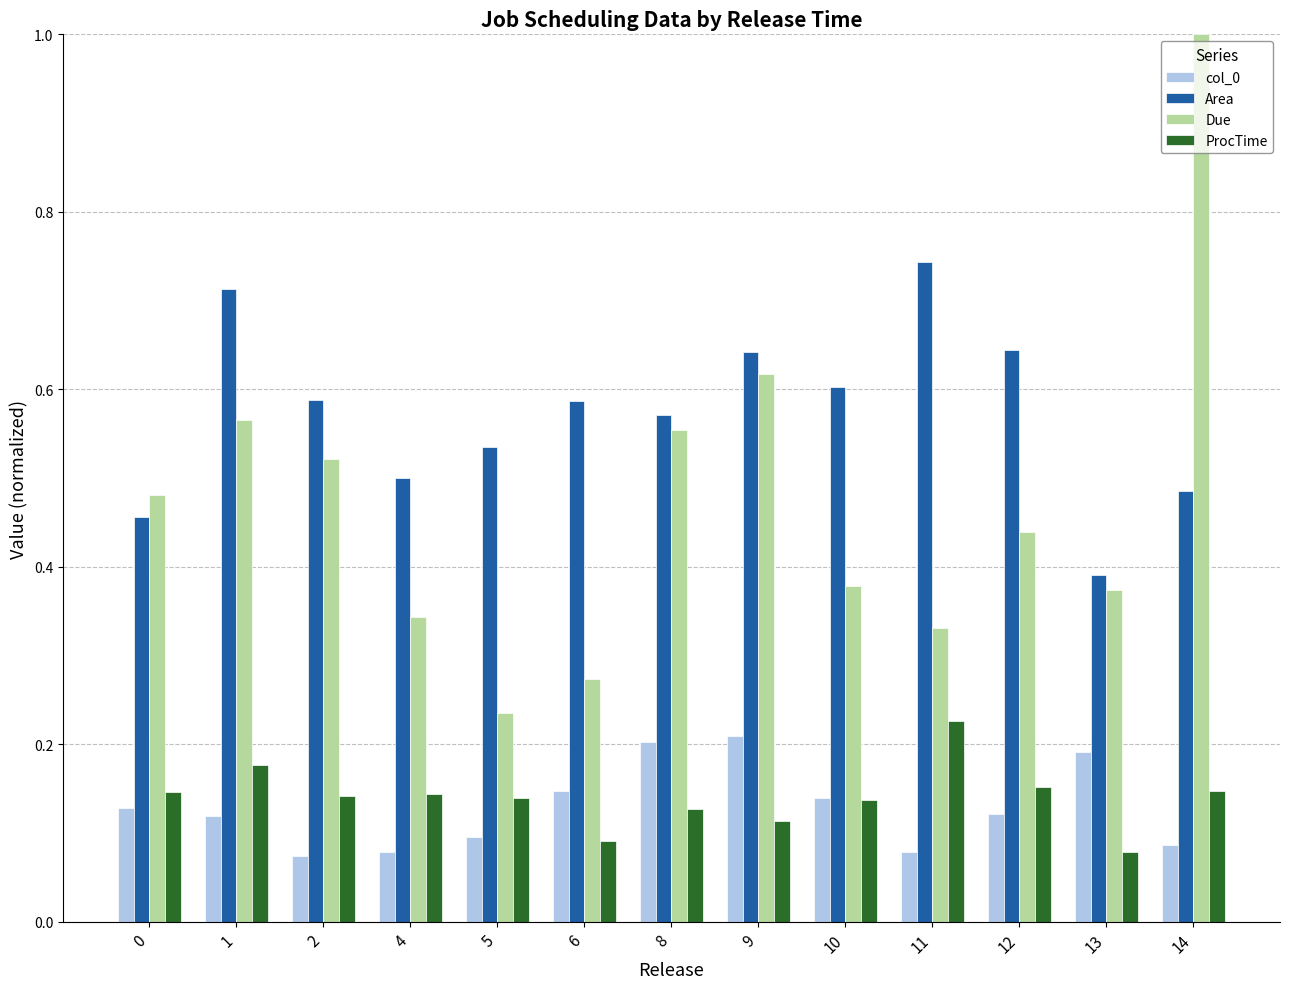

Which series has the largest range (max minus min)?

Due